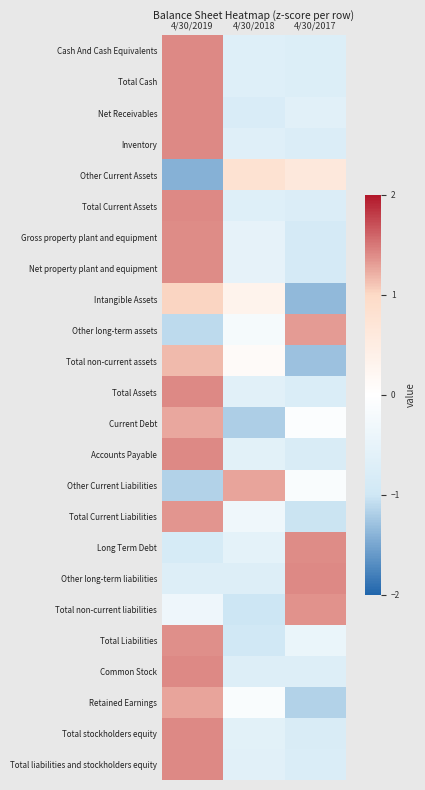

Reading left to right, extract all data points from this chart.

Cash And Cash Equivalents: 4/30/2019=1.4	4/30/2018=-0.7	4/30/2017=-0.7
Total Cash: 4/30/2019=1.4	4/30/2018=-0.7	4/30/2017=-0.7
Net Receivables: 4/30/2019=1.4	4/30/2018=-0.8	4/30/2017=-0.6
Inventory: 4/30/2019=1.4	4/30/2018=-0.7	4/30/2017=-0.8
Other Current Assets: 4/30/2019=-1.4	4/30/2018=0.8	4/30/2017=0.6
Total Current Assets: 4/30/2019=1.4	4/30/2018=-0.7	4/30/2017=-0.7
Gross property plant and equipment: 4/30/2019=1.4	4/30/2018=-0.5	4/30/2017=-0.9
Net property plant and equipment: 4/30/2019=1.4	4/30/2018=-0.5	4/30/2017=-0.9
Intangible Assets: 4/30/2019=1.0	4/30/2018=0.3	4/30/2017=-1.4
Other long-term assets: 4/30/2019=-1.1	4/30/2018=-0.2	4/30/2017=1.3
Total non-current assets: 4/30/2019=1.2	4/30/2018=0.1	4/30/2017=-1.3
Total Assets: 4/30/2019=1.4	4/30/2018=-0.6	4/30/2017=-0.8
Current Debt: 4/30/2019=1.3	4/30/2018=-1.2	4/30/2017=-0.1
Accounts Payable: 4/30/2019=1.4	4/30/2018=-0.6	4/30/2017=-0.8
Other Current Liabilities: 4/30/2019=-1.2	4/30/2018=1.3	4/30/2017=-0.1
Total Current Liabilities: 4/30/2019=1.4	4/30/2018=-0.3	4/30/2017=-1.0
Long Term Debt: 4/30/2019=-0.9	4/30/2018=-0.6	4/30/2017=1.4
Other long-term liabilities: 4/30/2019=-0.7	4/30/2018=-0.7	4/30/2017=1.4
Total non-current liabilities: 4/30/2019=-0.3	4/30/2018=-1.0	4/30/2017=1.4
Total Liabilities: 4/30/2019=1.4	4/30/2018=-1.0	4/30/2017=-0.4
Common Stock: 4/30/2019=1.4	4/30/2018=-0.7	4/30/2017=-0.7
Retained Earnings: 4/30/2019=1.3	4/30/2018=-0.1	4/30/2017=-1.2
Total stockholders equity: 4/30/2019=1.4	4/30/2018=-0.6	4/30/2017=-0.8
Total liabilities and stockholders equity: 4/30/2019=1.4	4/30/2018=-0.6	4/30/2017=-0.8